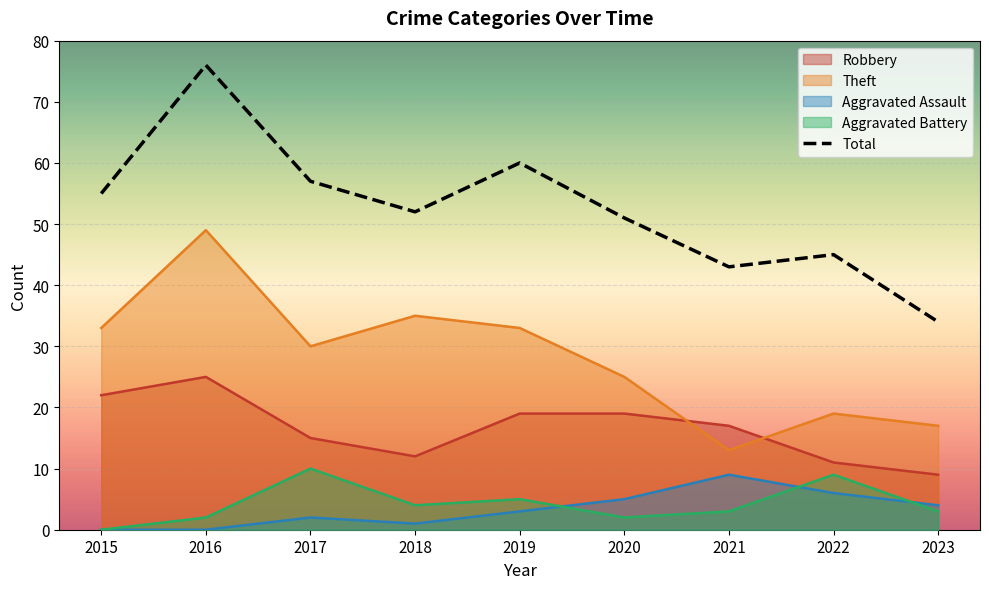

Rank the categories by value from highest to lowest.

2016, 2019, 2017, 2015, 2018, 2020, 2022, 2021, 2023